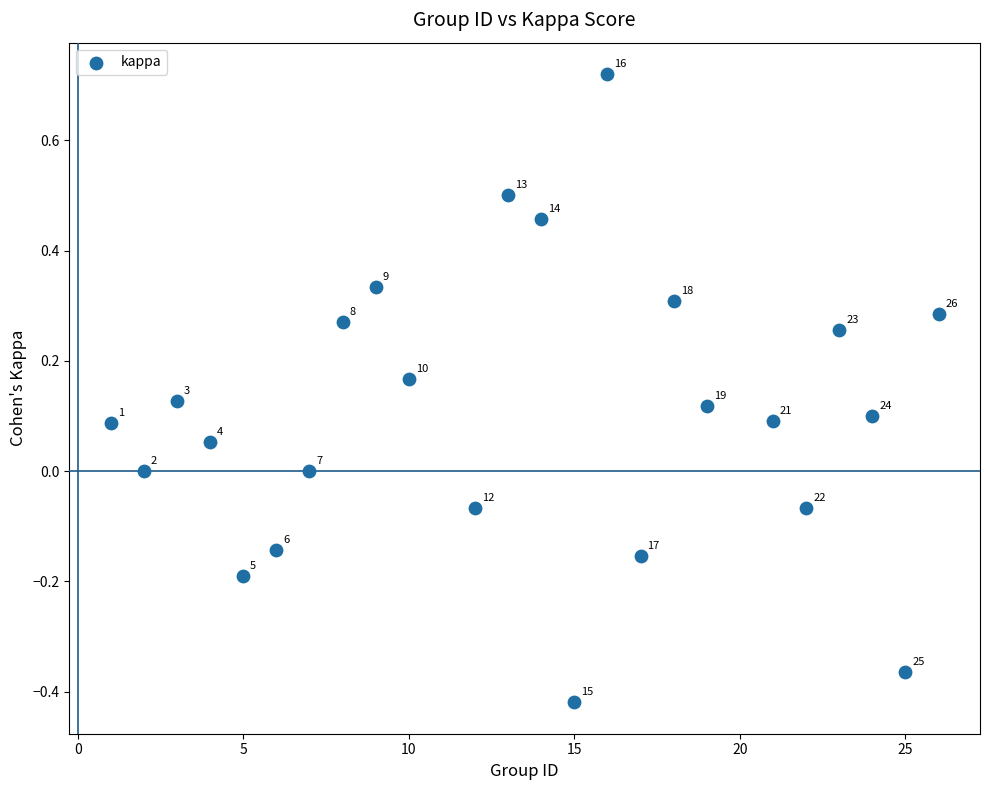

What is the range of Y values (max minus min)?

1.1